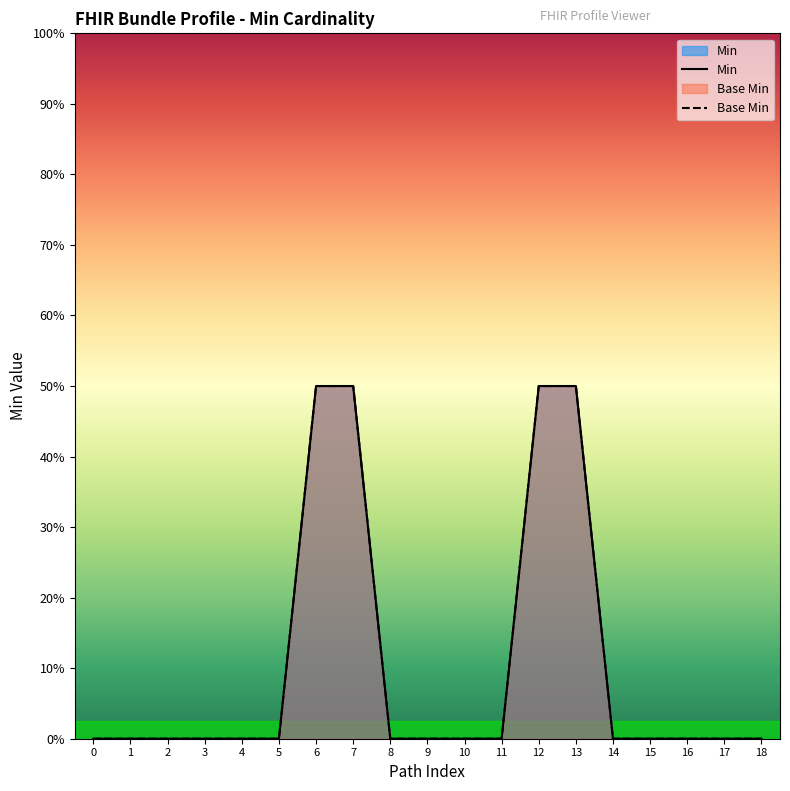

True or false: Base Min and Min intersect in this chart.

False